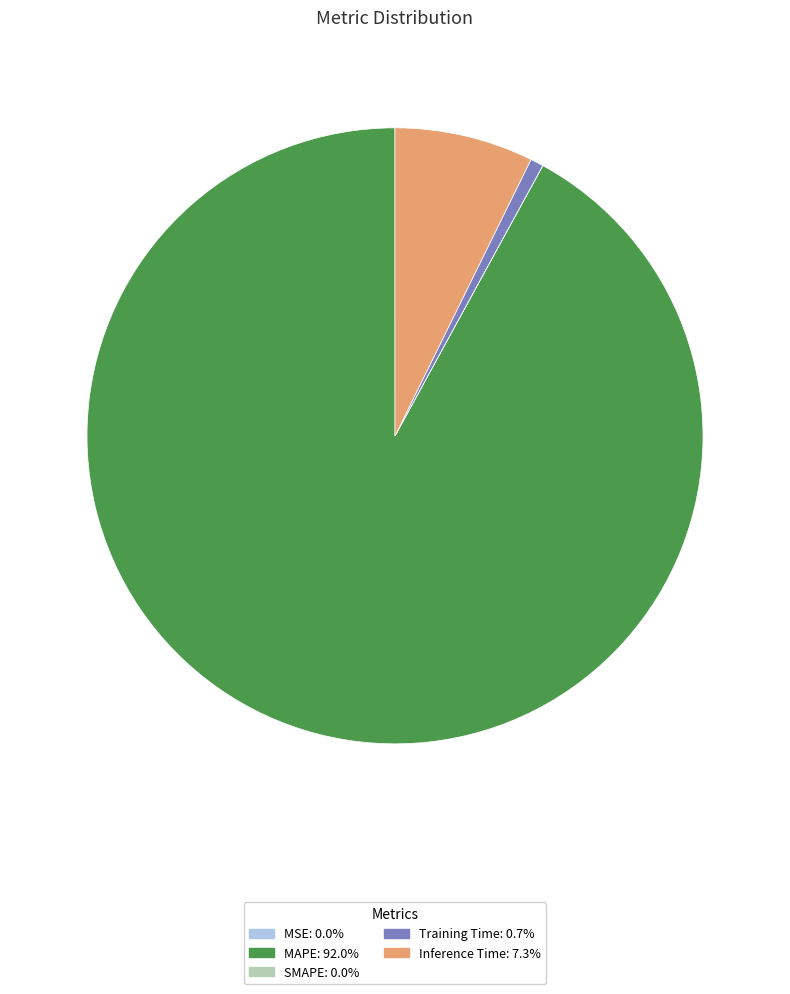

Which has a higher value, MAPE or Training Time?

MAPE